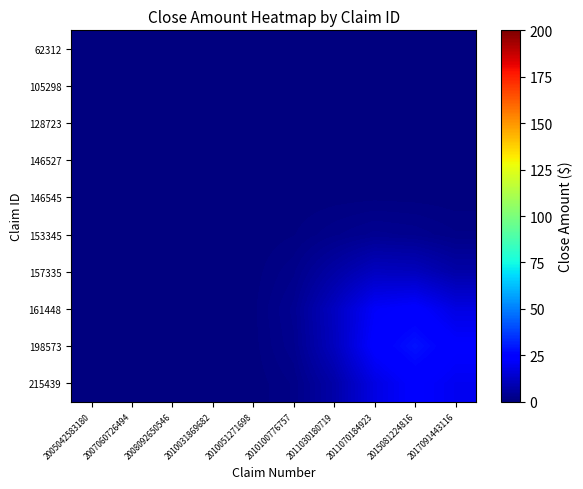

What is the difference between the highest and lowest values at 2011030180719?

11.5